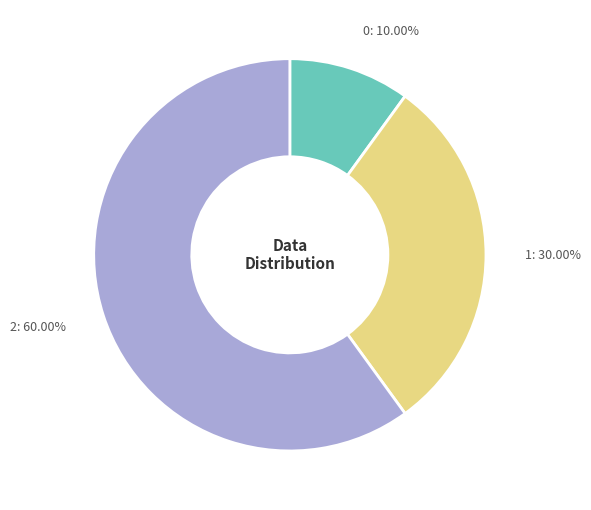

To the nearest percent, what percentage of the pie is 0?

10%